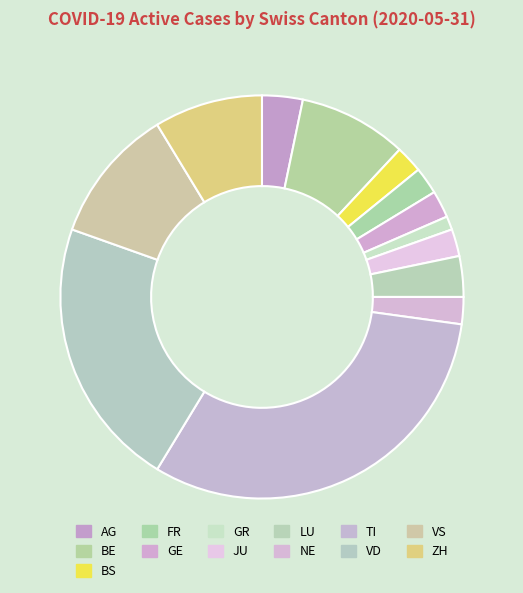

Between VS and GR, which is larger?

VS